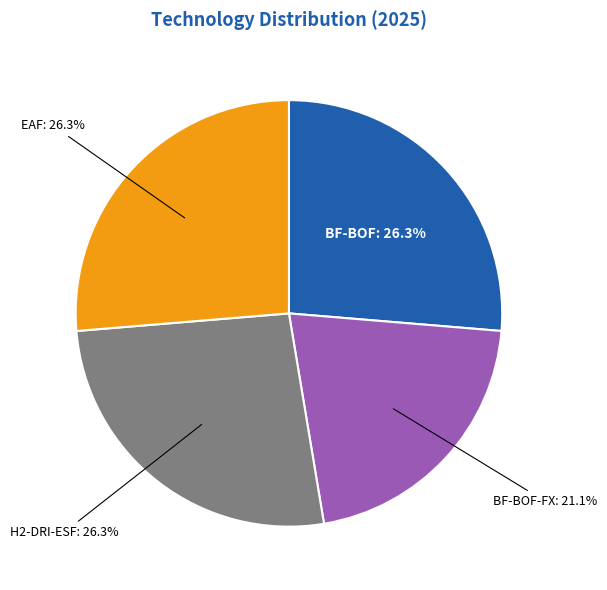

Does any single category account for the majority?

No